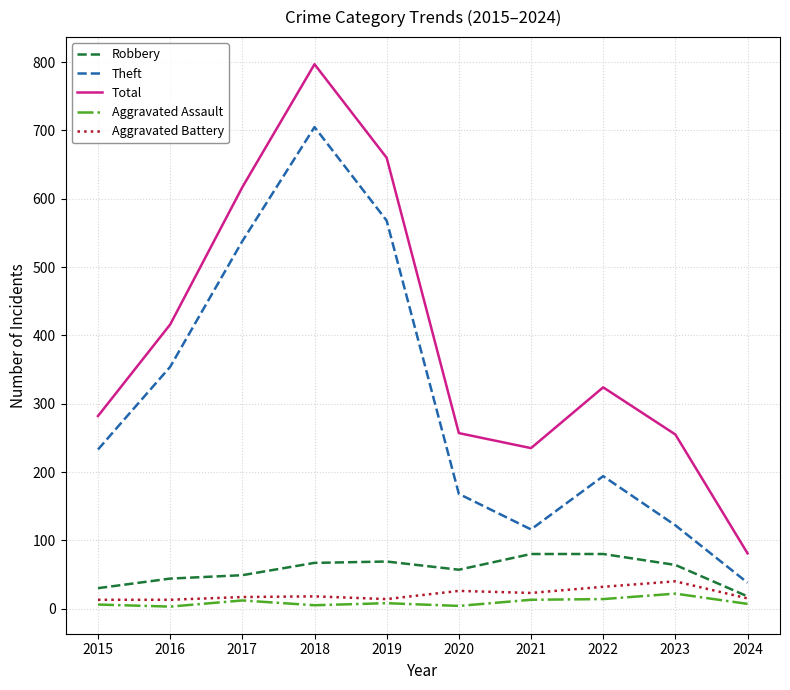

What is the sum of all Aggravated Battery values?

211